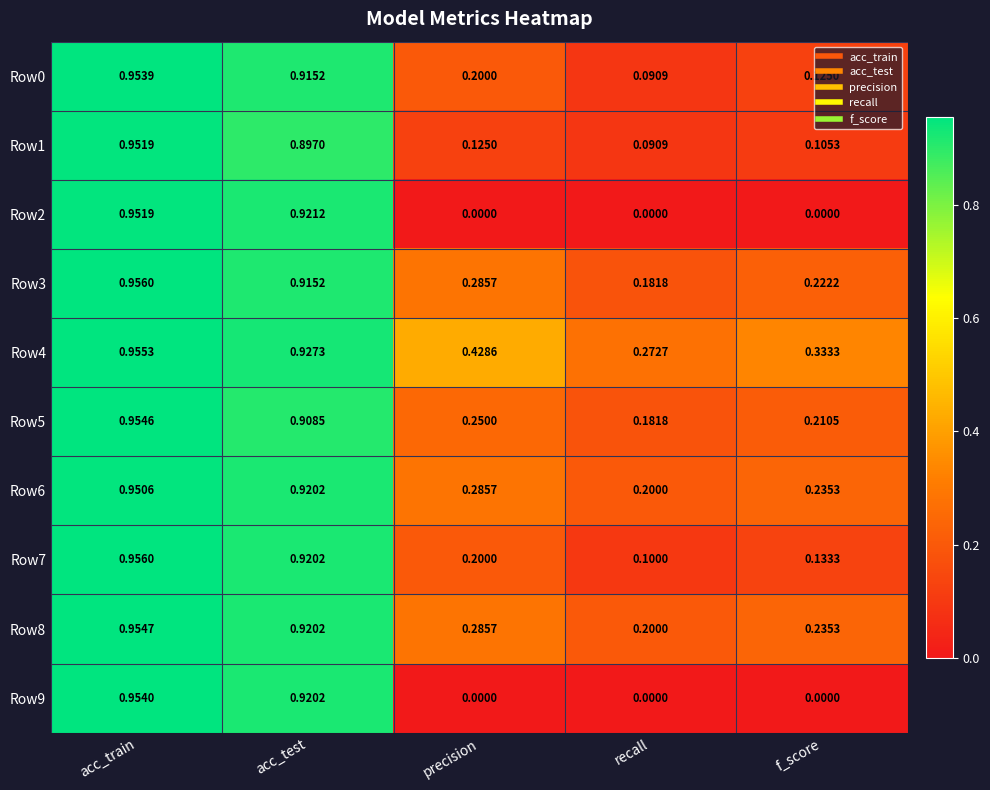

At which label is Row4 closest to 0?

recall